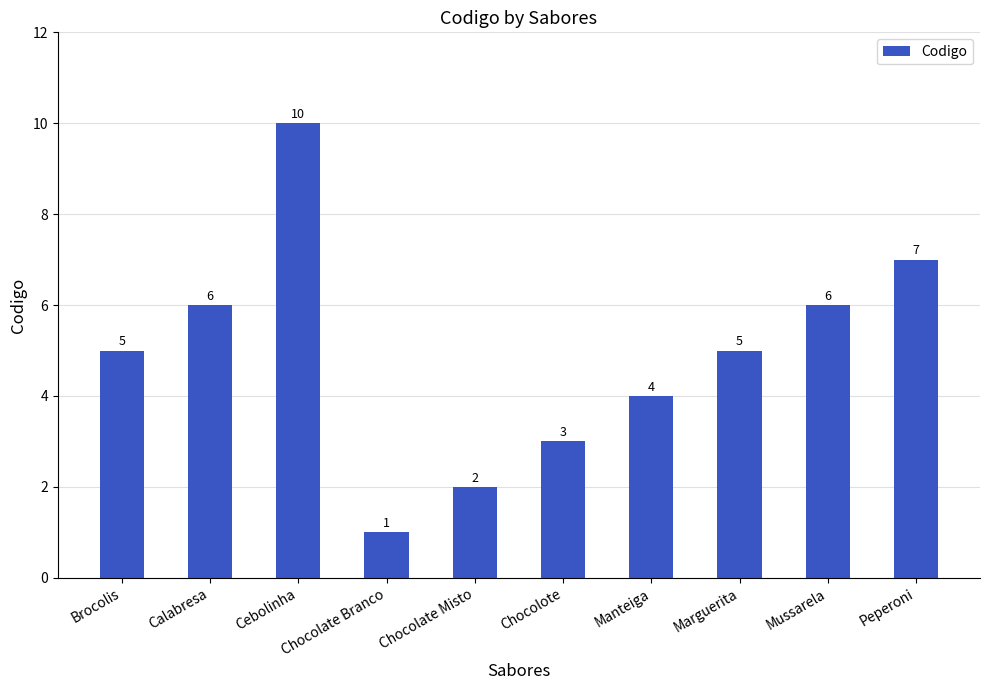

Which category has the lowest value across all series?

Chocolate Branco